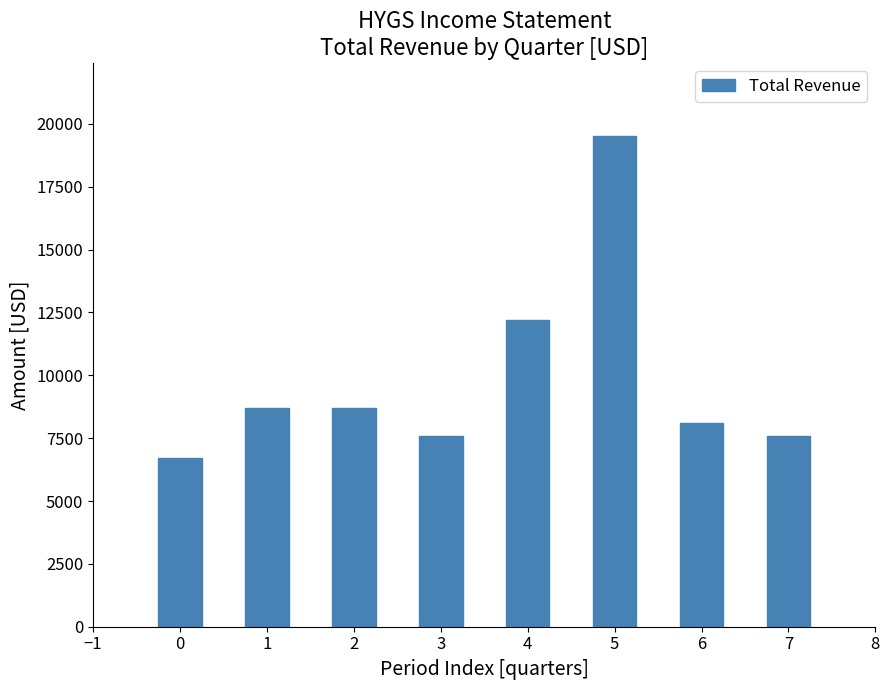

Reading left to right, extract all data points from this chart.

6700	8700	8700	7600	12200	19500	8100	7600